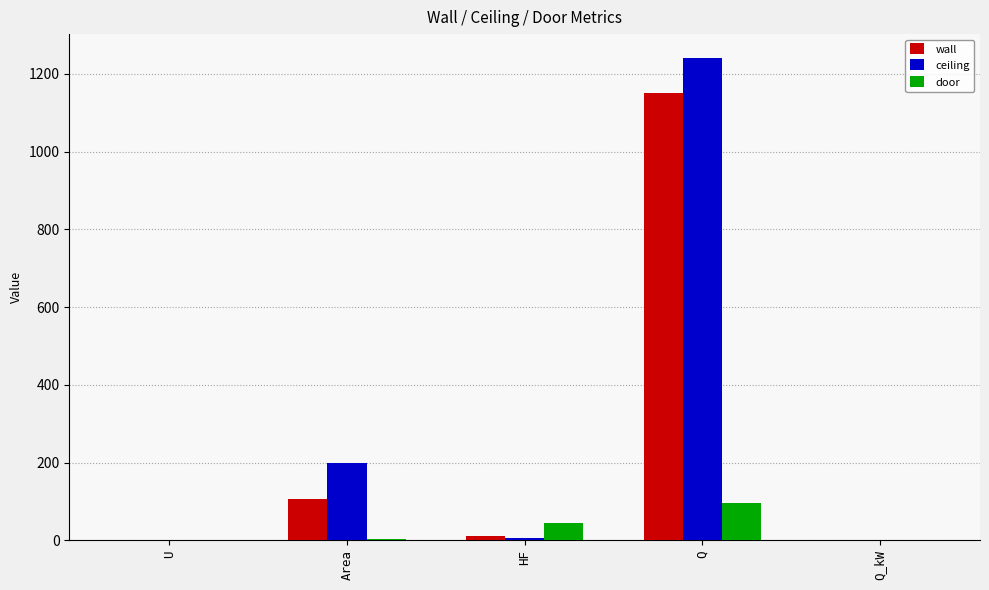

The value of wall at Area is 146.4. True or false?

False